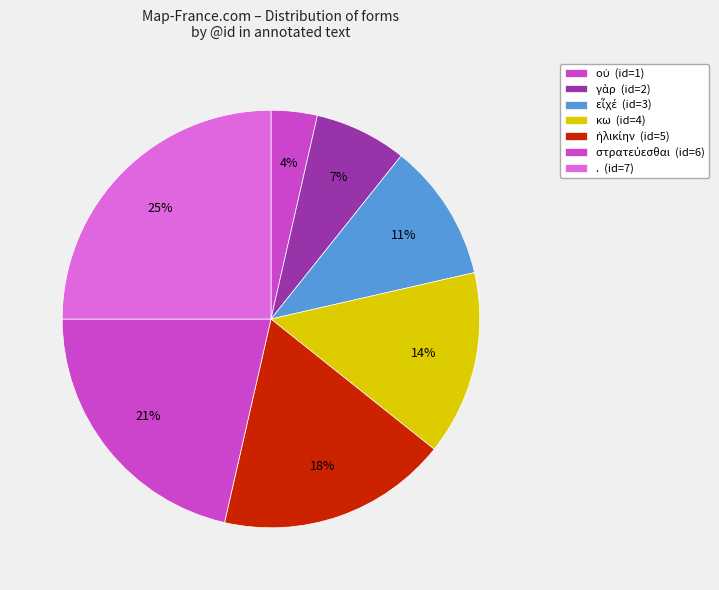

Is it true that ἡλικίην is 18% of the pie?

True